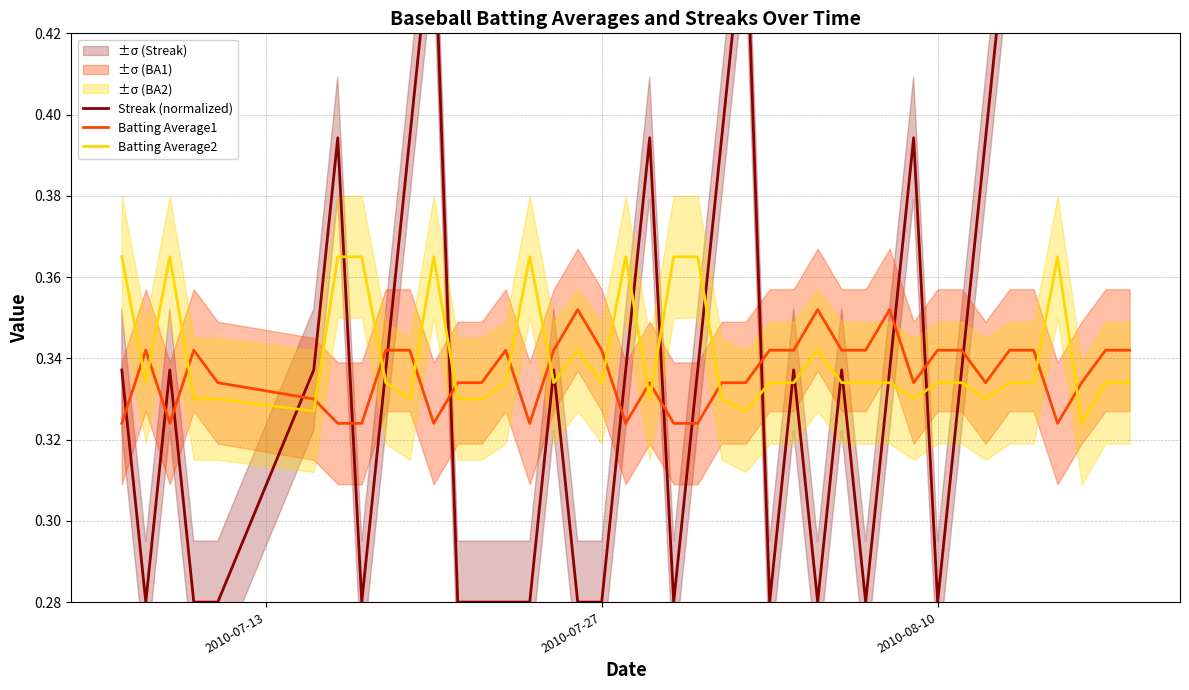

How many lines are shown in the chart?

3